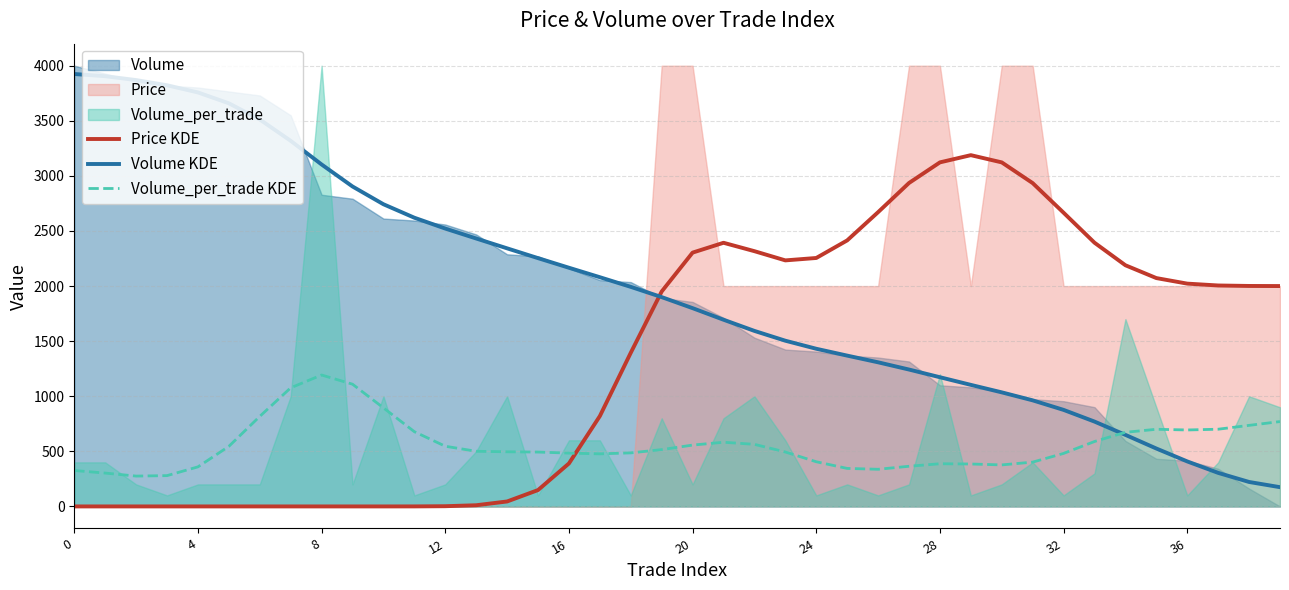

Reading left to right, transcribe all the data shown in this chart.

Price KDE: 0.0	0.0	0.0	0.0	0.0	0.0	0.0	0.0	0.0	0.0	0.0	0.3	2.0	10.7	44.9	148.5	390.0	819.9	1394.6	1950.6	2303.6	2392.9	2316.6	2233.1	2254.9	2414.4	2670.7	2935.5	3122.6	3188.1	3122.5	2934.5	2665.6	2393.5	2188.8	2072.5	2022.1	2005.3	2001.0	2000.1
Volume KDE: 3924.6	3904.6	3869.5	3822.4	3757.3	3658.7	3511.8	3318.2	3103.5	2903.8	2742.6	2620.4	2522.0	2431.8	2342.4	2253.5	2166.3	2080.3	1992.8	1899.9	1799.6	1694.6	1593.1	1504.0	1431.0	1368.8	1308.1	1242.4	1172.6	1103.2	1035.3	962.9	876.2	770.1	649.4	525.6	408.5	304.5	222.0	174.7
Volume_per_trade KDE: 326.0	302.7	275.4	279.6	359.1	545.3	817.3	1076.5	1192.8	1109.3	894.7	678.4	546.3	500.6	495.9	493.4	483.9	477.2	486.0	515.6	556.7	582.6	563.5	494.1	405.5	345.0	337.2	364.5	387.4	385.1	376.8	402.2	481.1	589.2	672.7	700.2	694.0	700.8	735.7	770.2